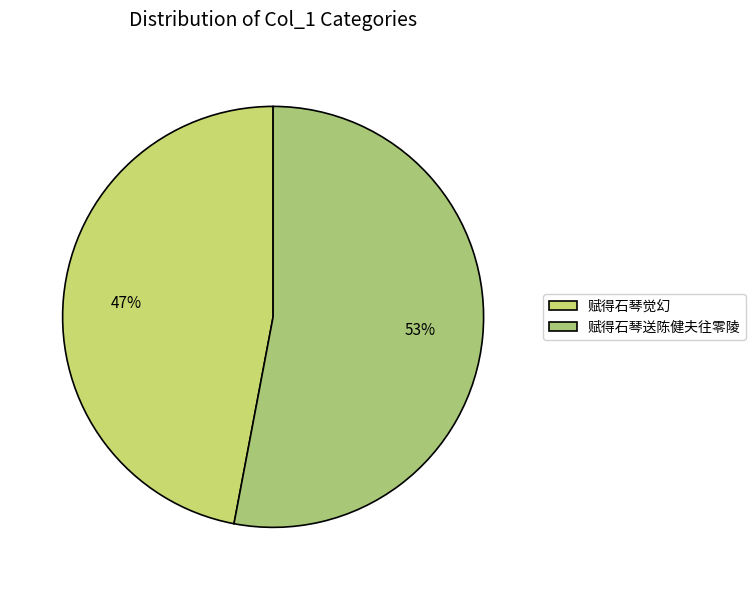

Is it true that 赋得石琴送陈健夫往零陵 is 41% of the pie?

False